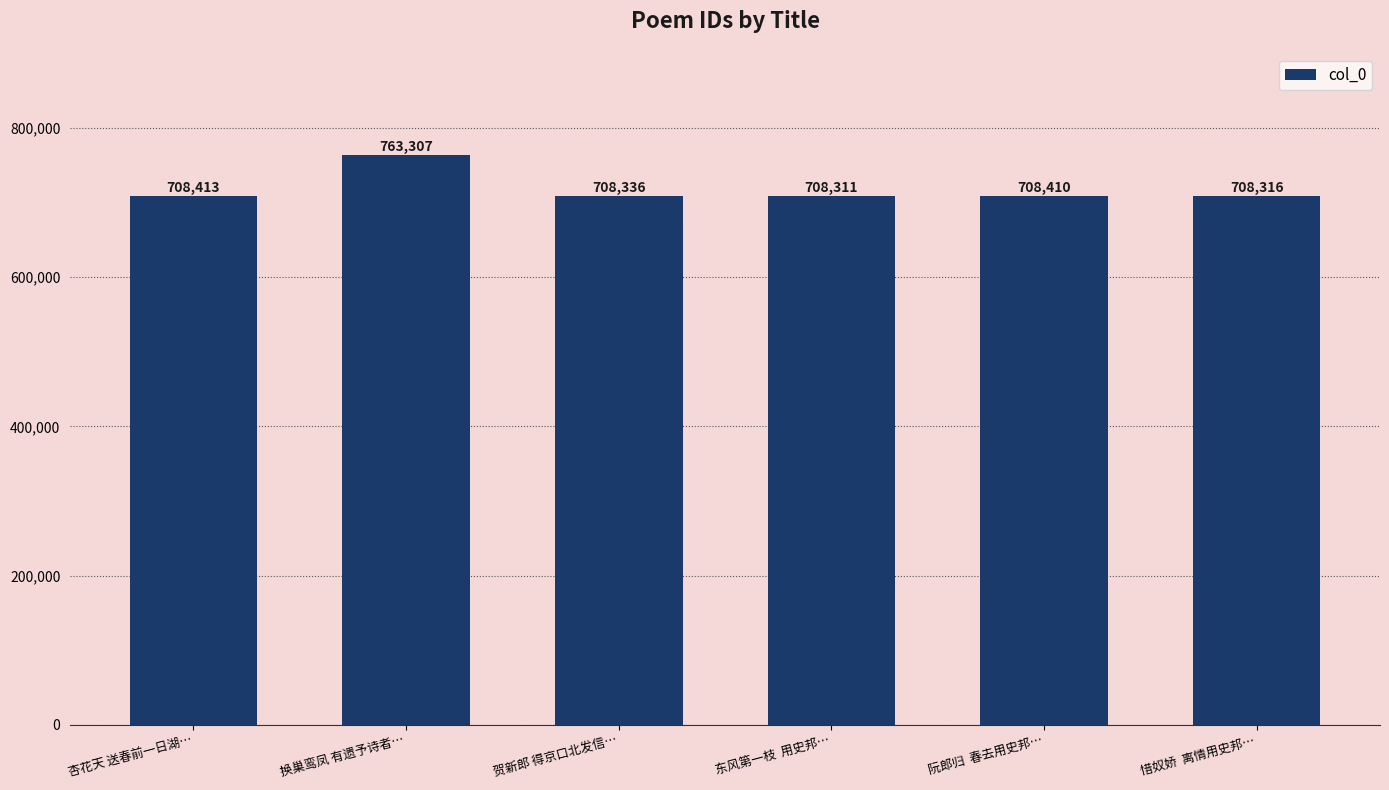

Are the bars horizontal?

No